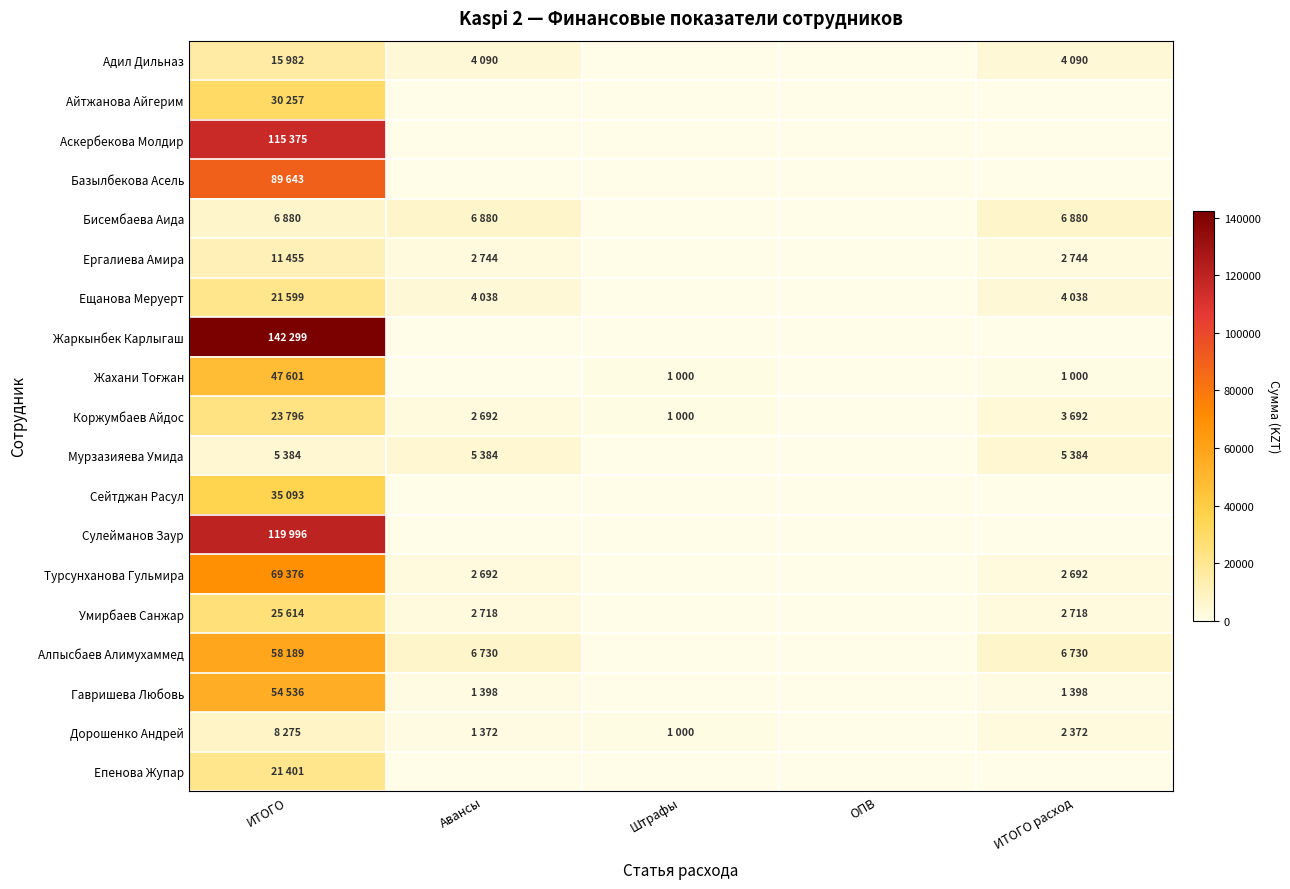

List the series in order of their peak value, lowest first.

Мурзазияева Умида, Бисембаева Аида, Дорошенко Андрей, Ергалиева Амира, Адил Дильназ, Епенова Жупар, Ещанова Меруерт, Коржумбаев Айдос, Умирбаев Санжар, Айтжанова Айгерим, Сейтджан Расул, Жахани Тоғжан, Гавришева Любовь, Алпысбаев Алимухаммед, Турсунханова Гульмира, Базылбекова Асель, Аскербекова Молдир, Сулейманов Заур, Жаркынбек Карлыгаш